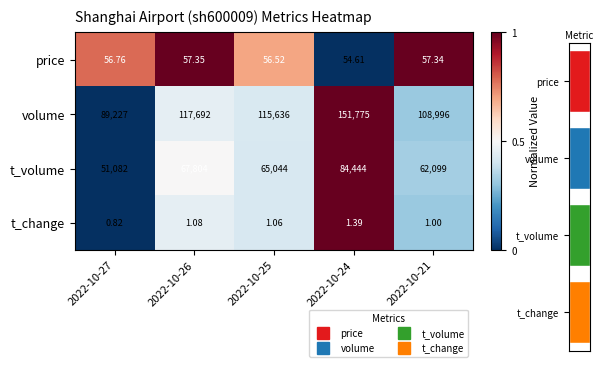

Rank the series at 2022-10-25 from highest to lowest value.

price, volume, t_change, t_volume